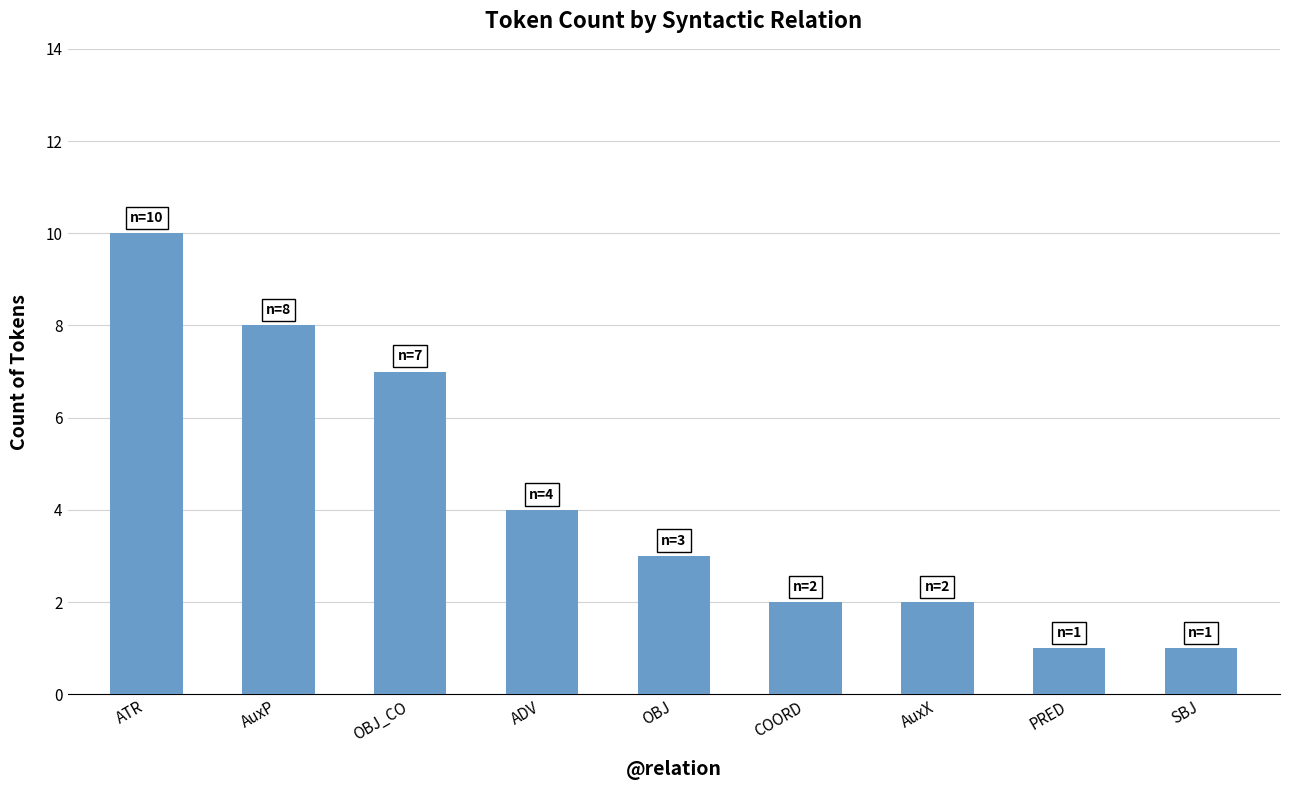

True or false: the data shows 16 at ATR.

False